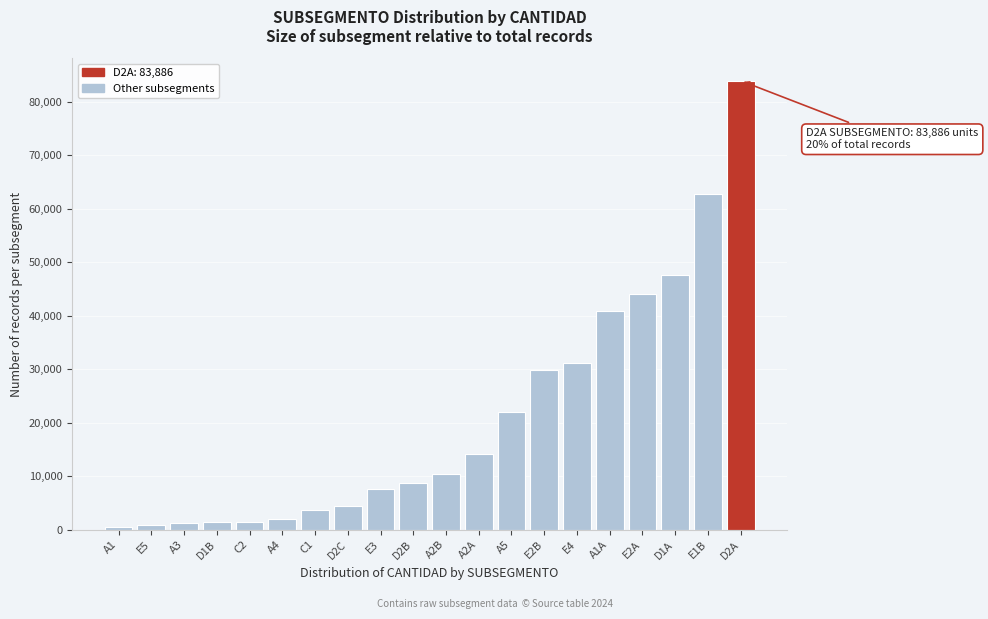

What is the label of the 13th bar from the left?

A5